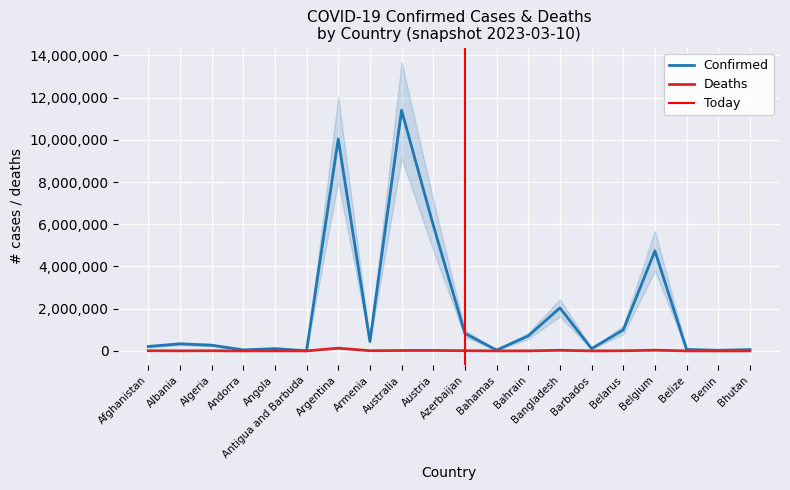

Where is the first local minimum for Deaths?

Albania